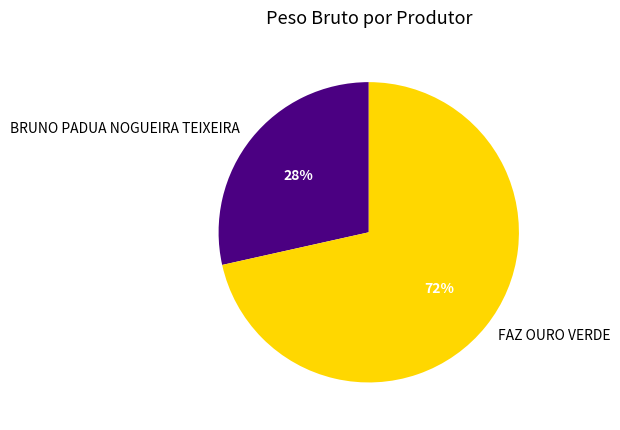

Is the sum of FAZ OURO VERDE and BRUNO PADUA NOGUEIRA TEIXEIRA greater than half?

Yes